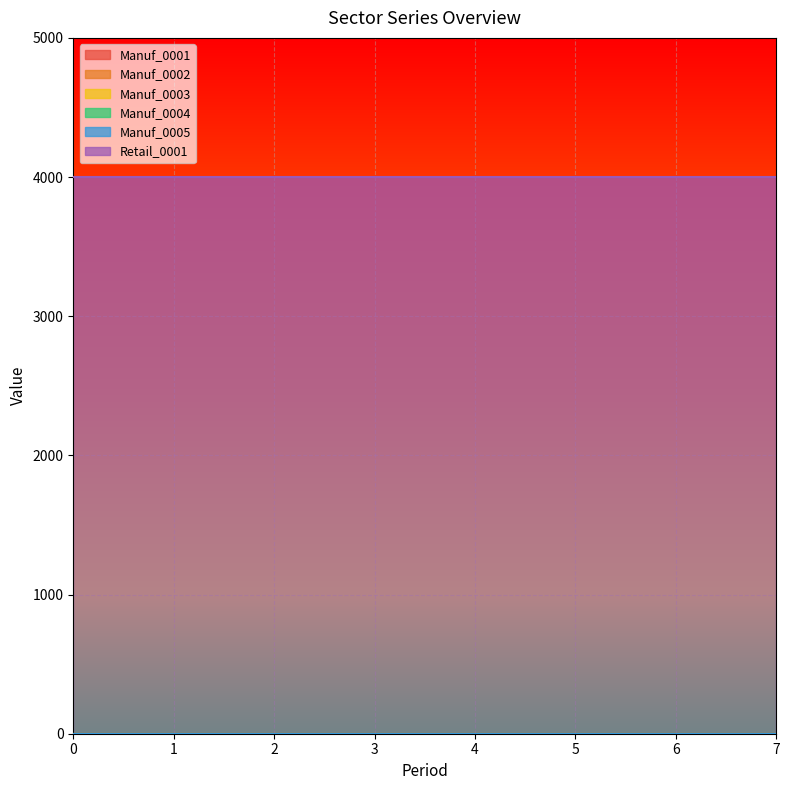

True or false: Manuf_0002 and Manuf_0001 intersect in this chart.

False